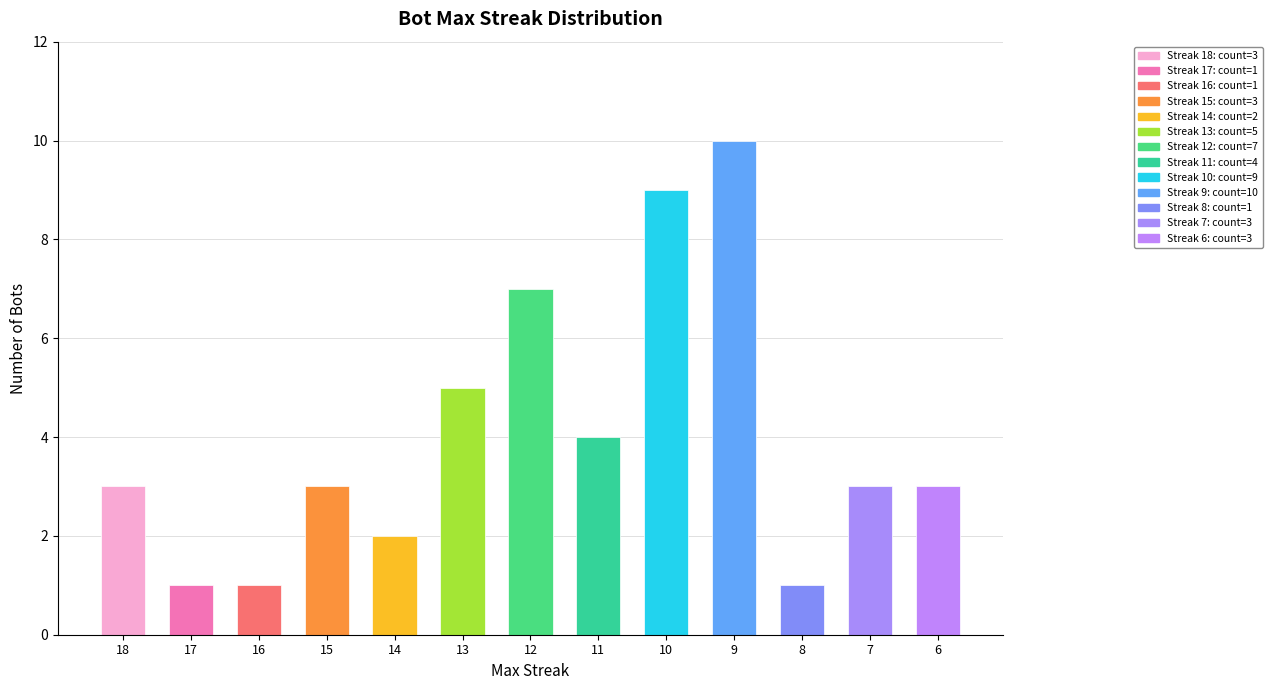

Count the number of data series in this chart.

1